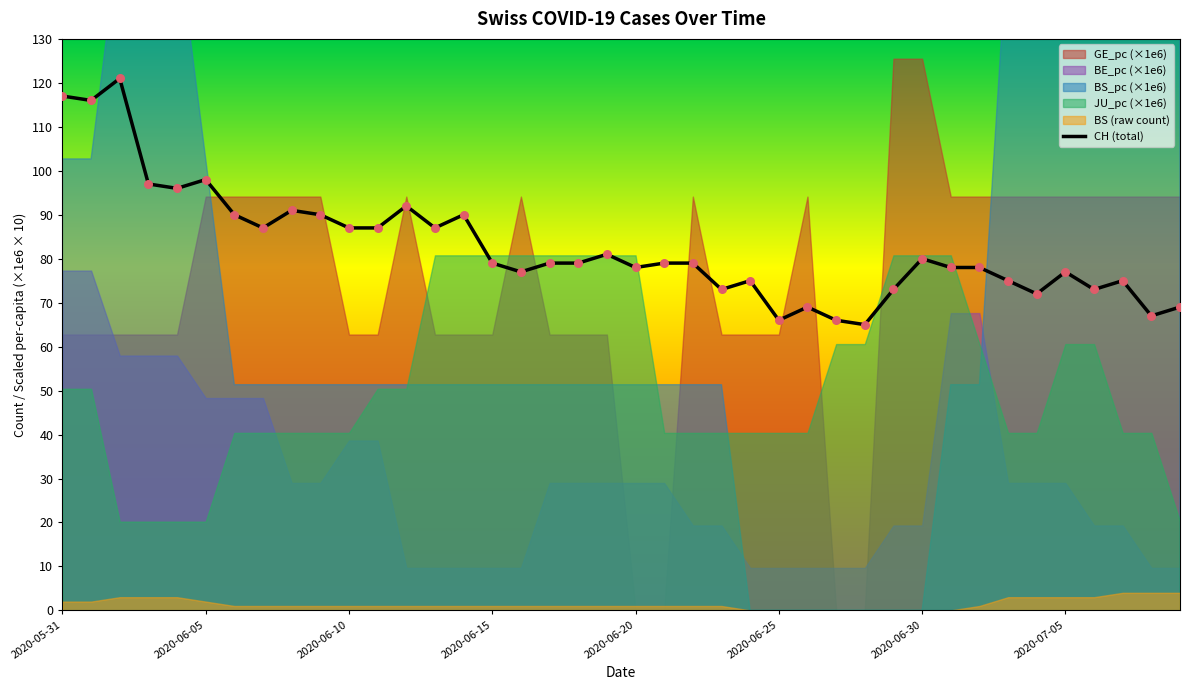

What is the maximum value for CH (total)?

121